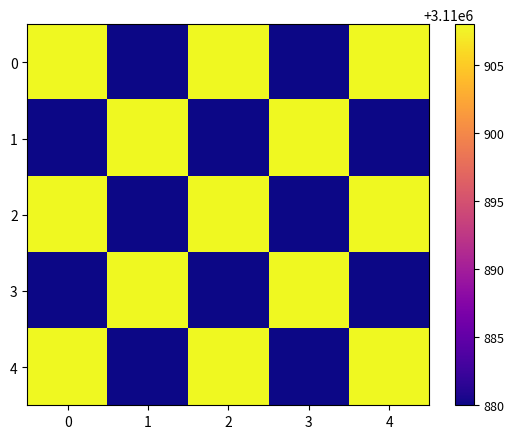

List the series in order of their peak value, lowest first.

0, 1, 2, 3, 4